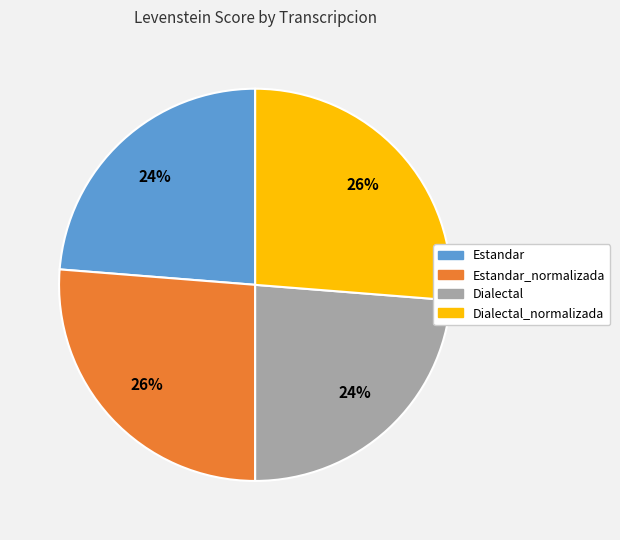

Is there a majority slice in this chart?

No